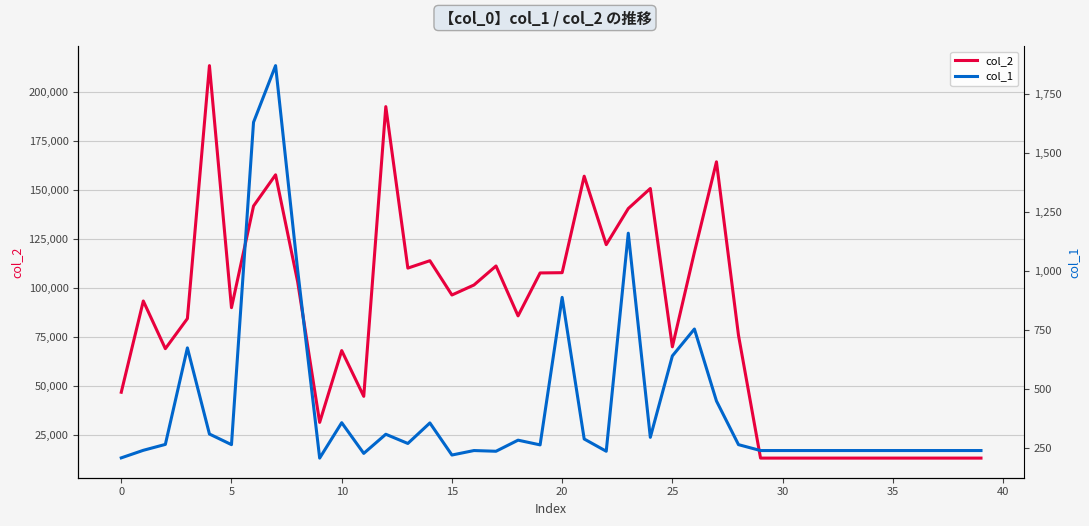

The col_2 series shows 46954 at 0. True or false?

True